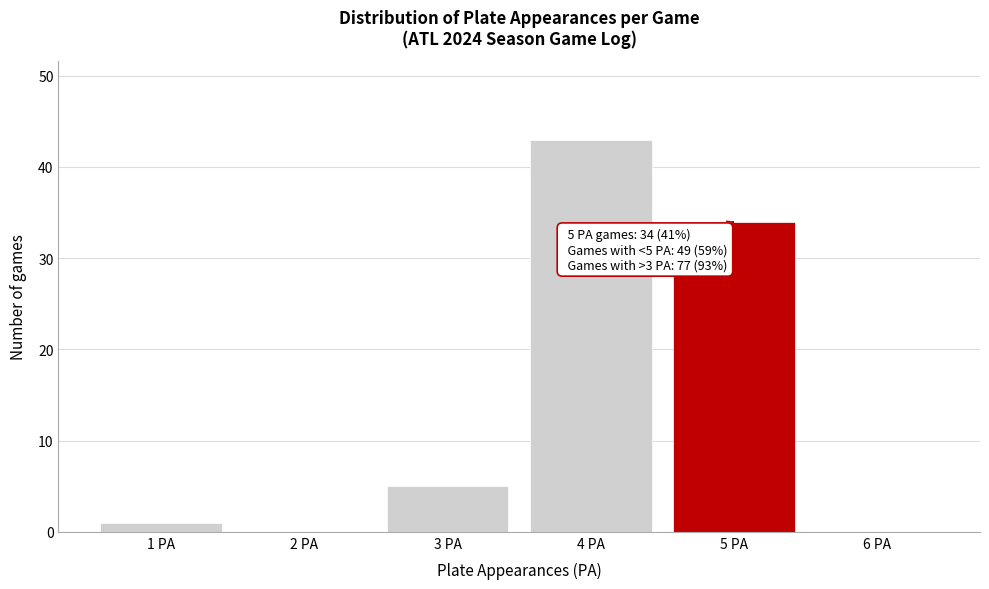

Over which range of the x-axis is the bar tallest?

3.5 to 4.5